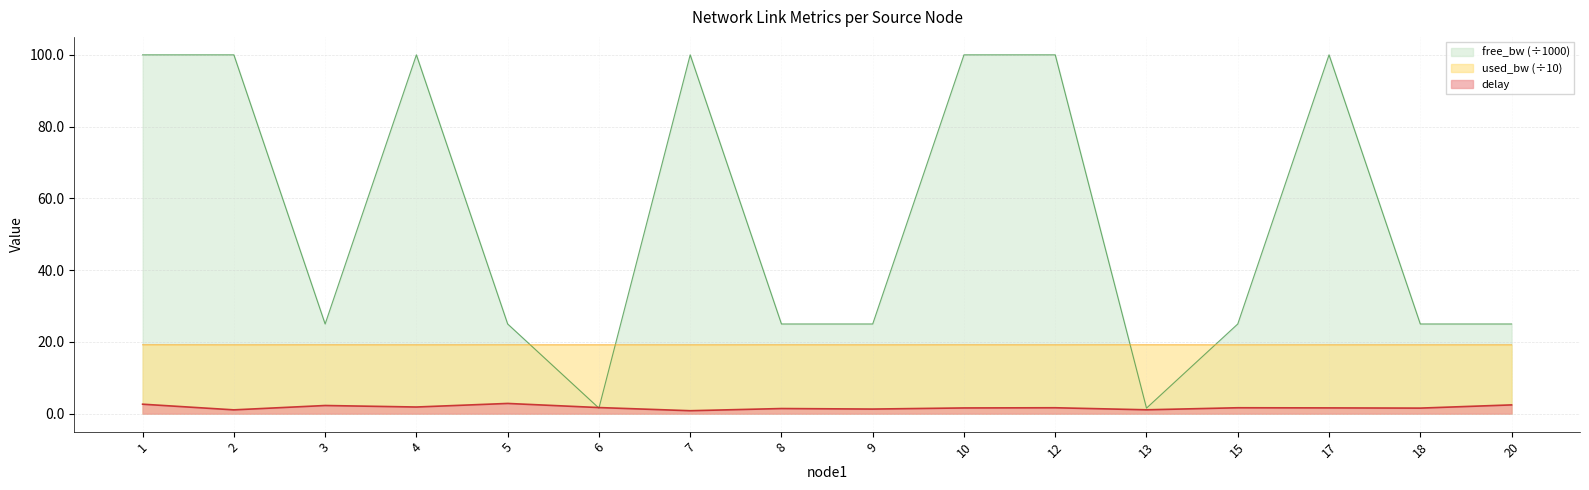

How many values in the delay series are below 1?

1